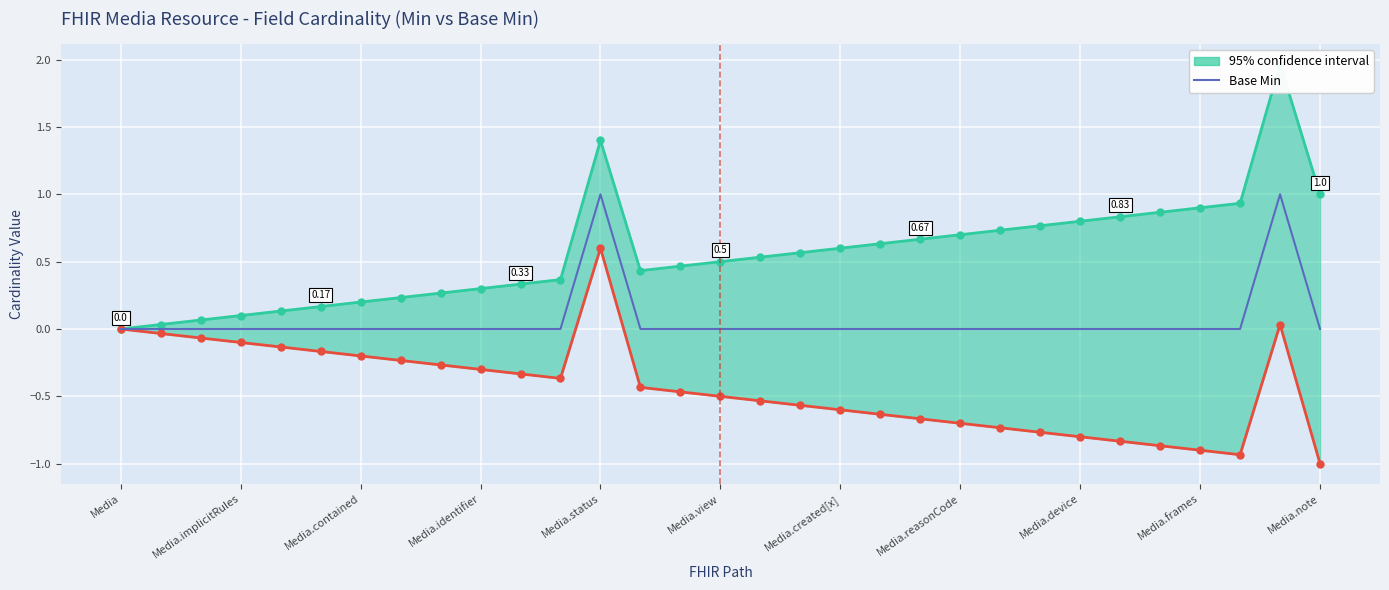

Which label corresponds to the smallest value in the chart?

Media